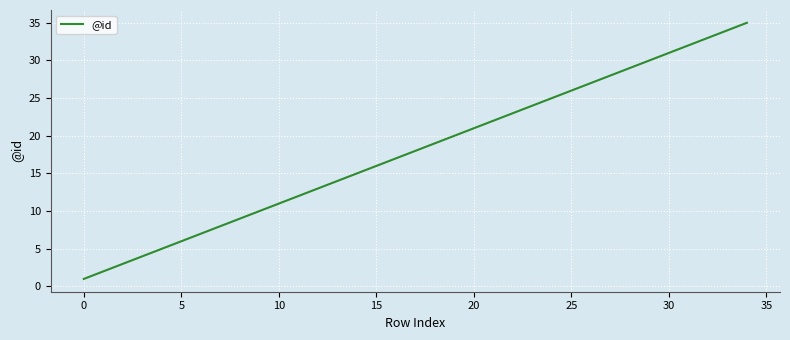

What is the greatest value displayed?

35